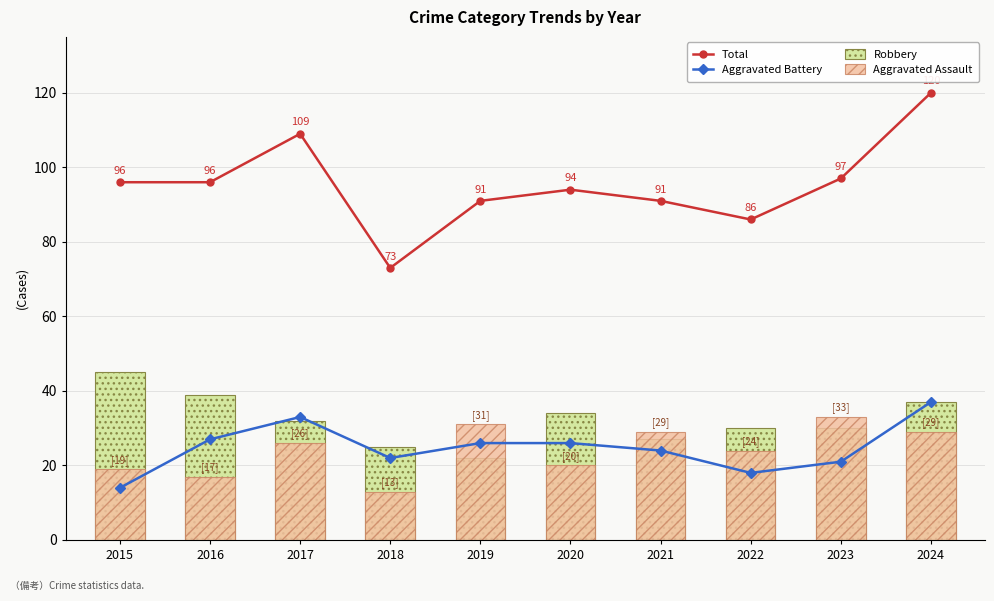

At how many categories does at least one series exceed 68?

10